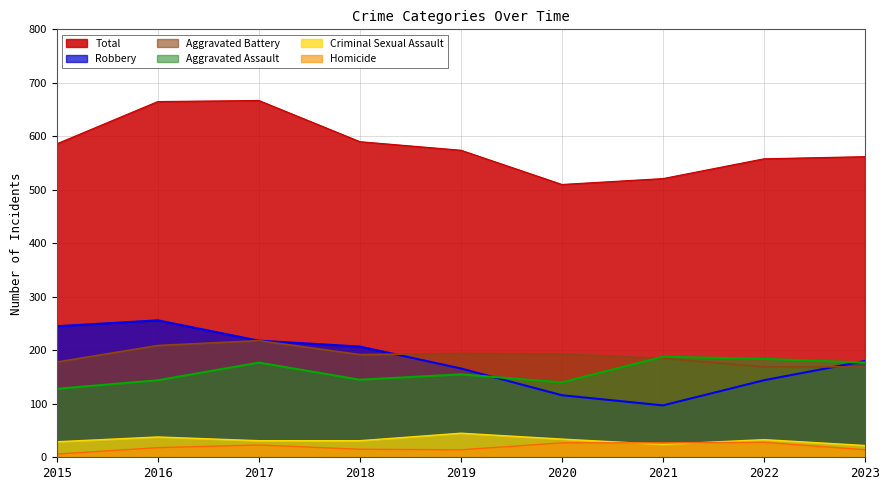

At which category does the chart reach its peak across all series?

2017